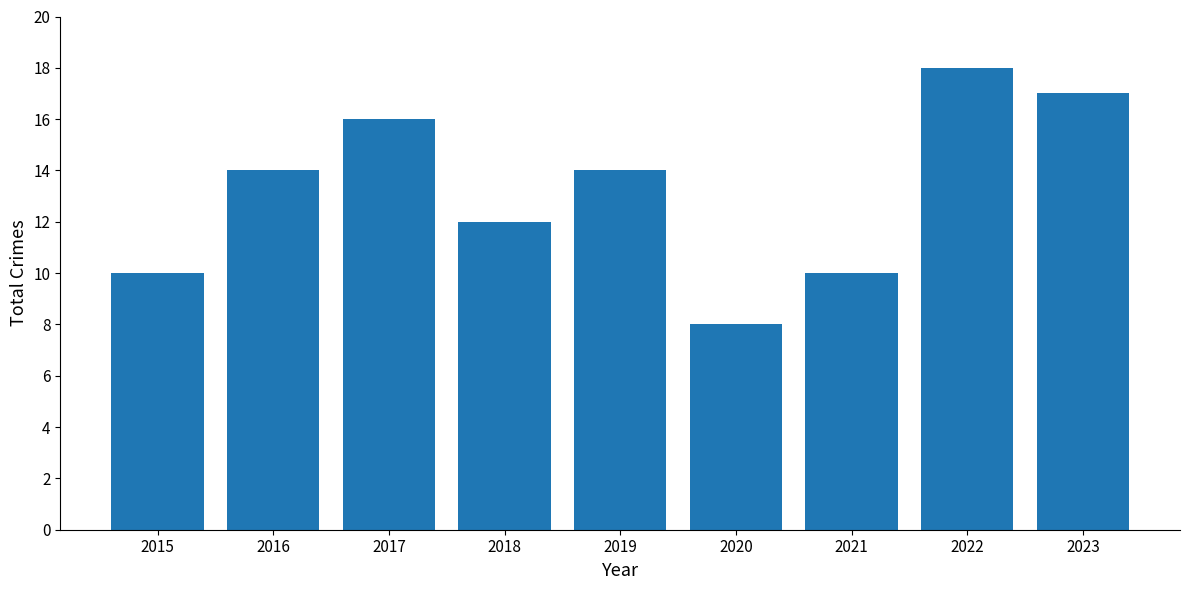

What is the minimum value shown in the chart?

8